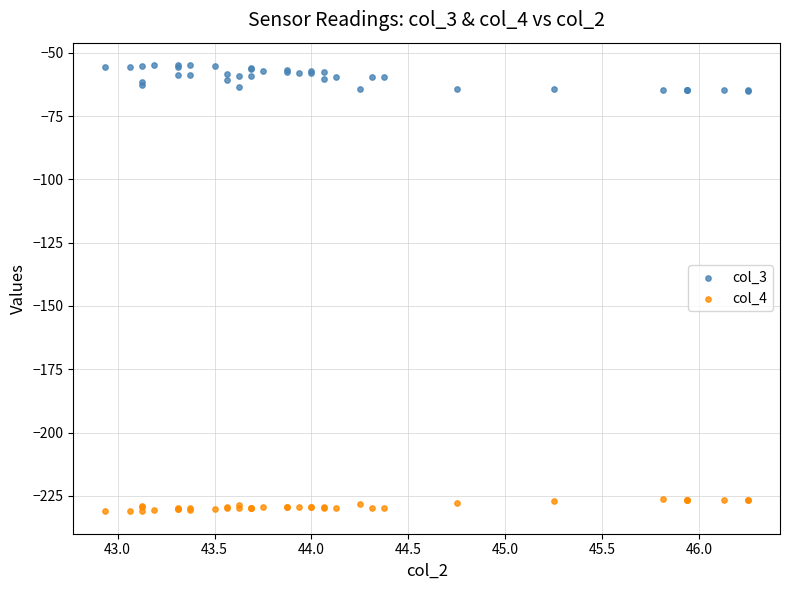

Which series reaches the minimum Y coordinate?

col_4